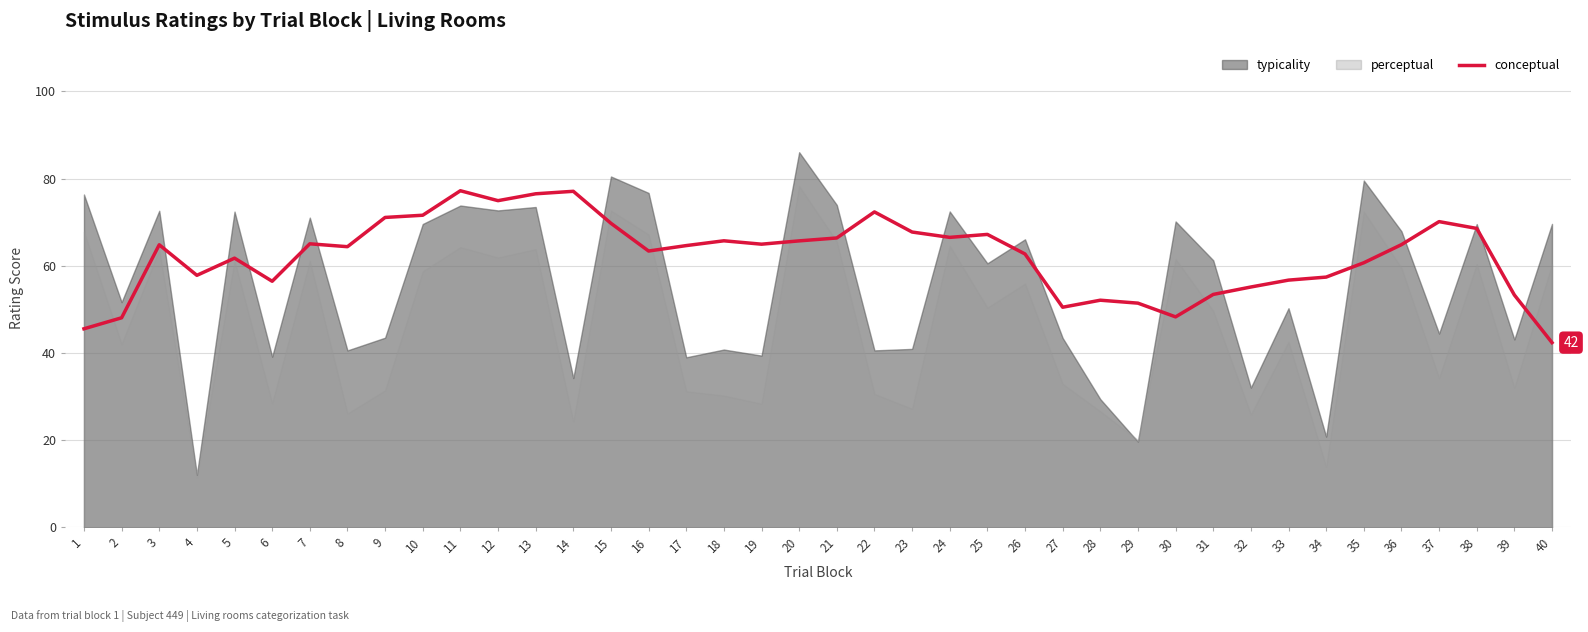

Read the value at 15.

69.7